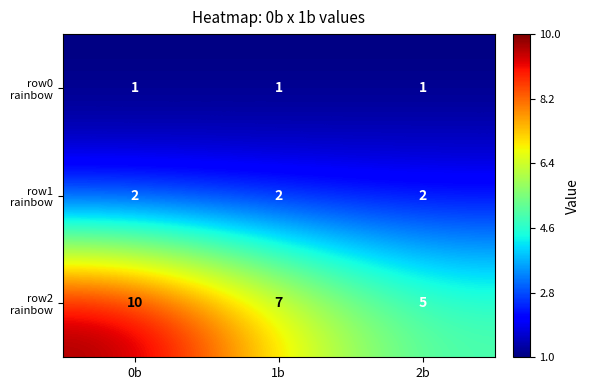

What is the difference between the highest and lowest values at 2b?

4